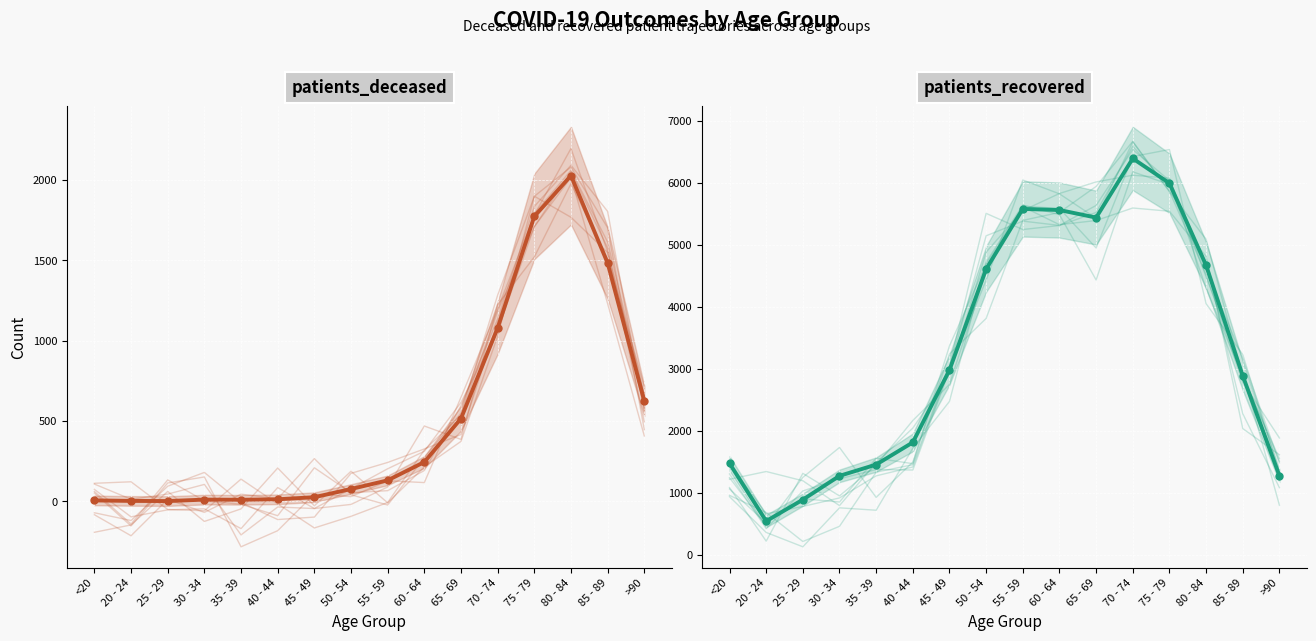

Reading right to left, list all the values displayed in this chart.

patients_deceased: >90=625	85 - 89=1484	80 - 84=2028	75 - 79=1774	70 - 74=1080	65 - 69=516	60 - 64=245	55 - 59=131	50 - 54=77	45 - 49=26	40 - 44=13	35 - 39=10	30 - 34=11	25 - 29=2	20 - 24=3	<20=6
patients_recovered: >90=1272	85 - 89=2885	80 - 84=4668	75 - 79=5993	70 - 74=6392	65 - 69=5438	60 - 64=5560	55 - 59=5578	50 - 54=4608	45 - 49=2979	40 - 44=1810	35 - 39=1452	30 - 34=1270	25 - 29=886	20 - 24=540	<20=1472